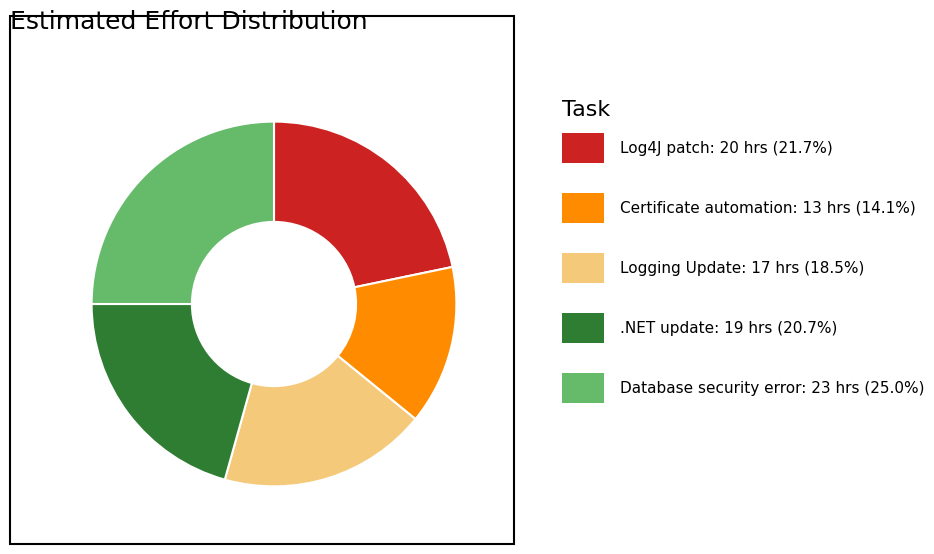

Is there a majority slice in this chart?

No